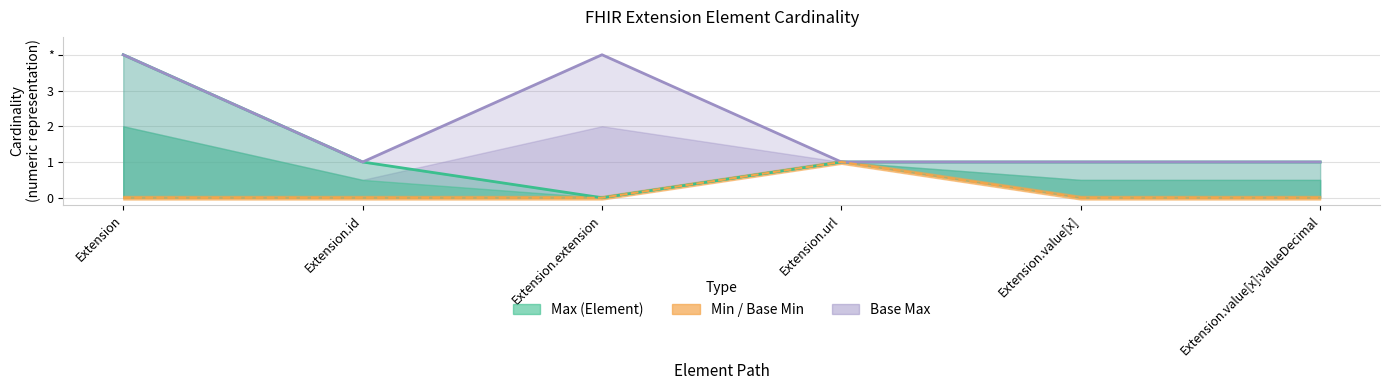

How many lines are shown in the chart?

3